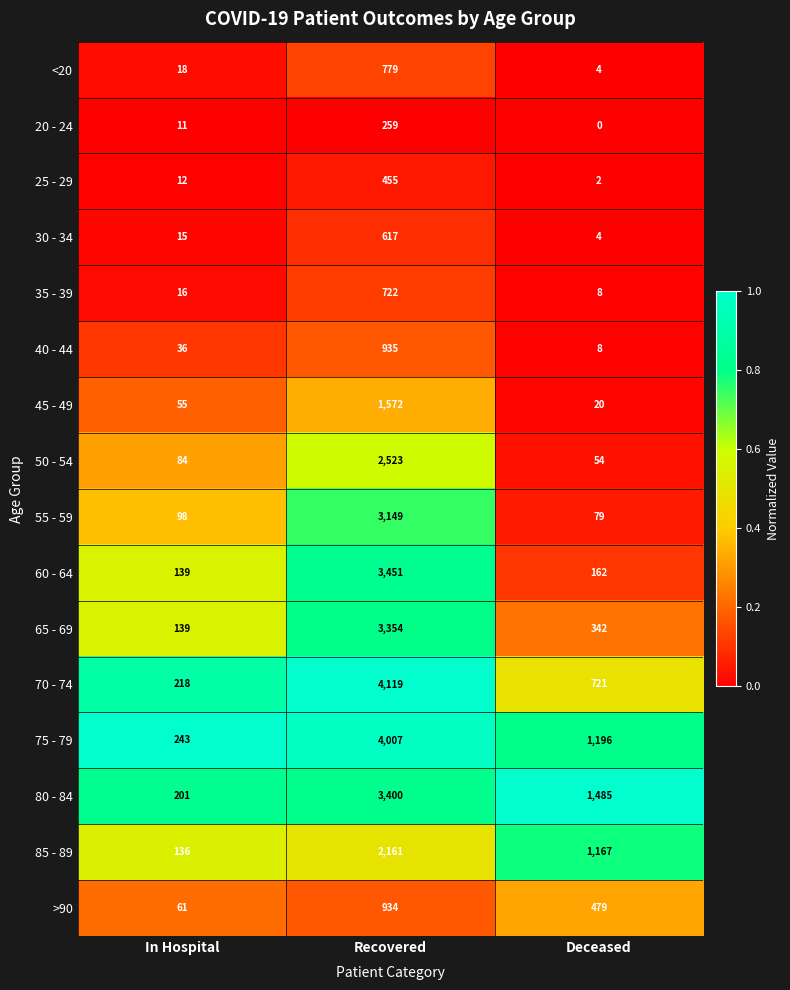

How many data points does each series have?

3